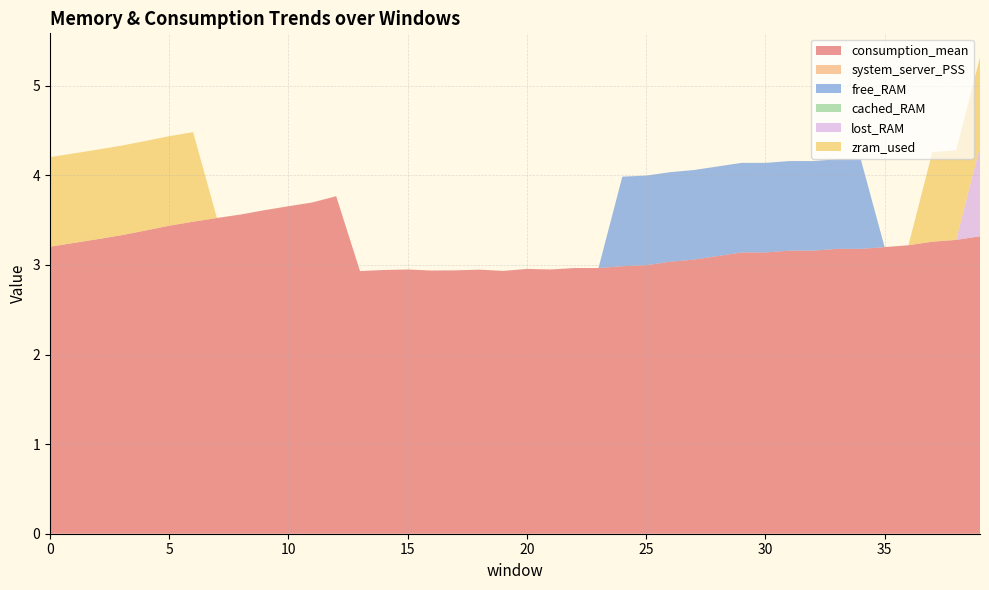

How many data points does each series have?

40